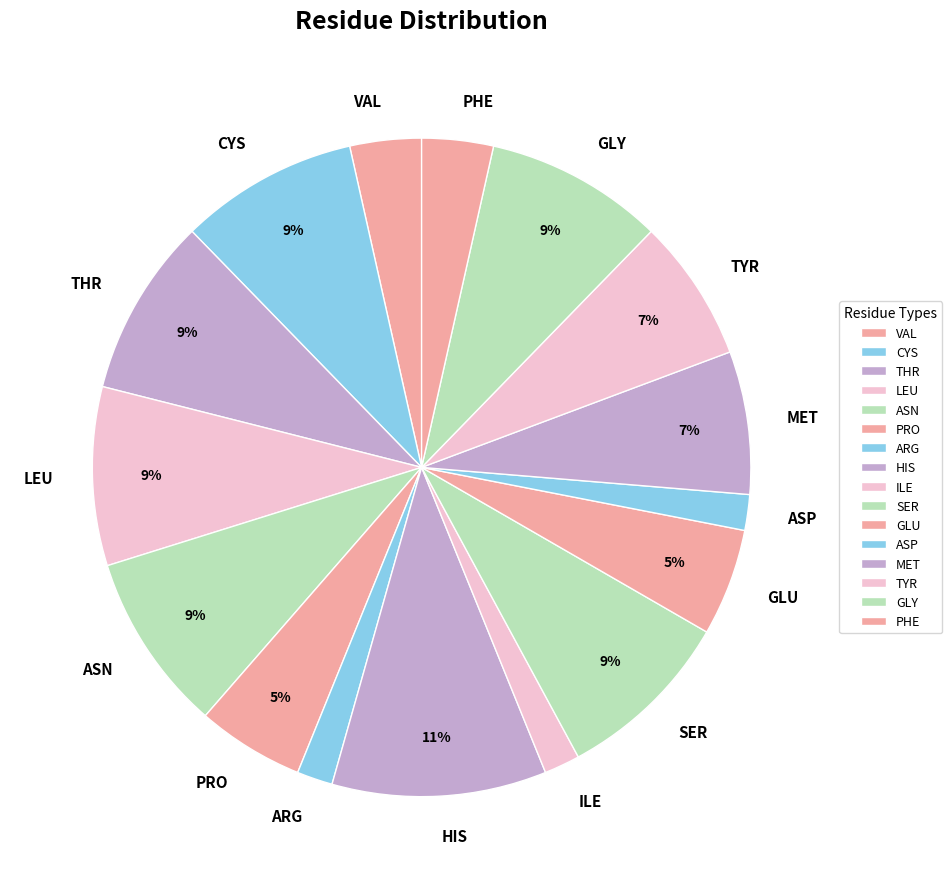

To the nearest percent, what is the combined percentage of GLU and GLY?

14%